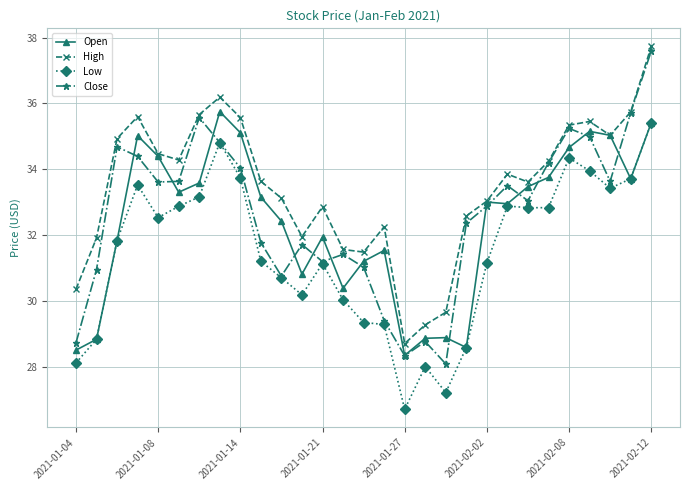

What is the smallest value displayed?

26.7